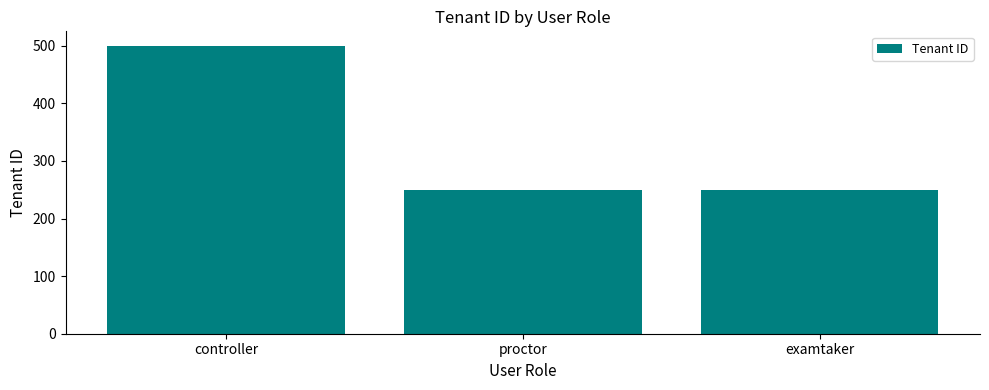

What is the average value?

333